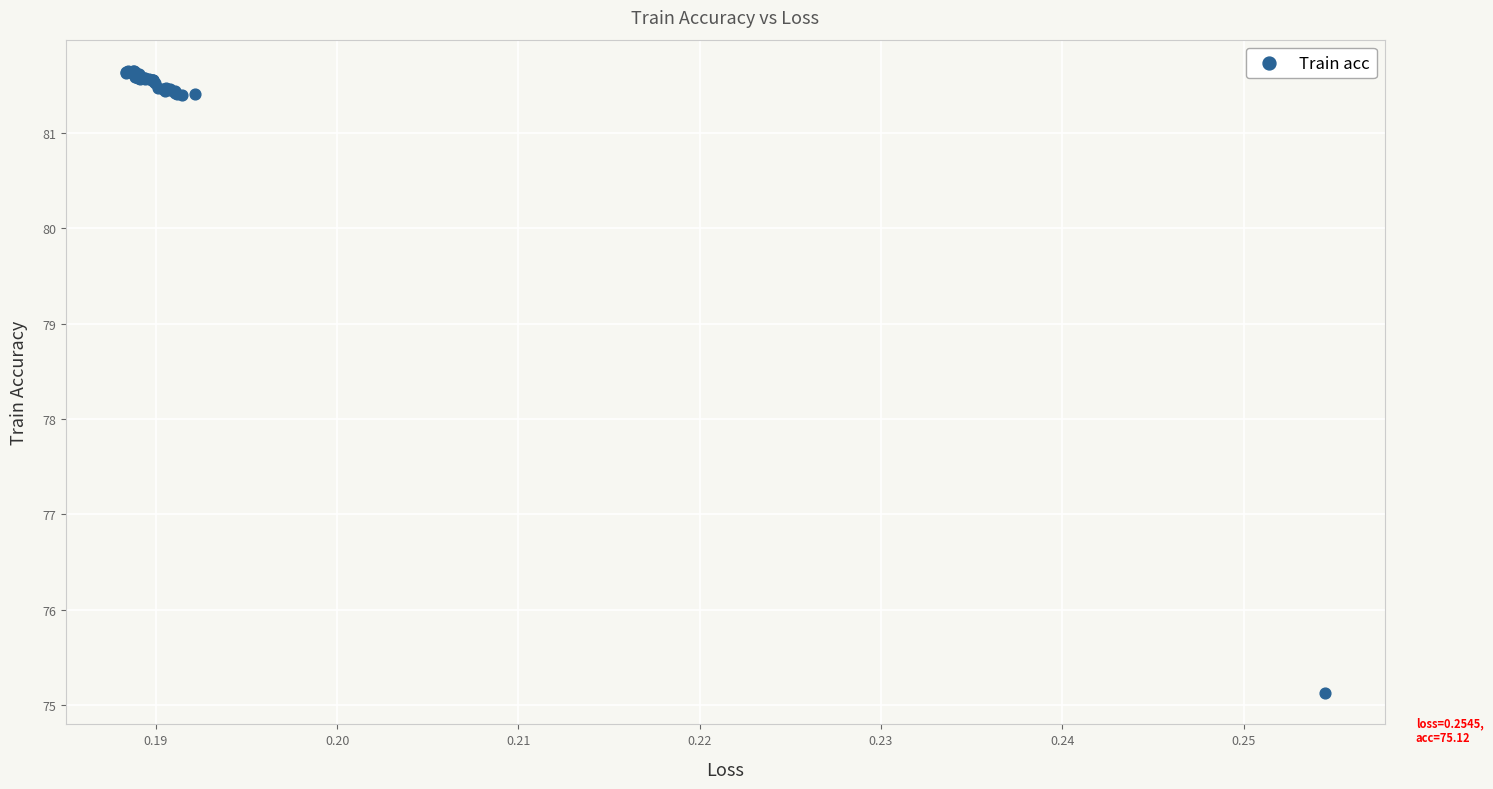

What Y value in the scatter plot is closest to 78?

75.1